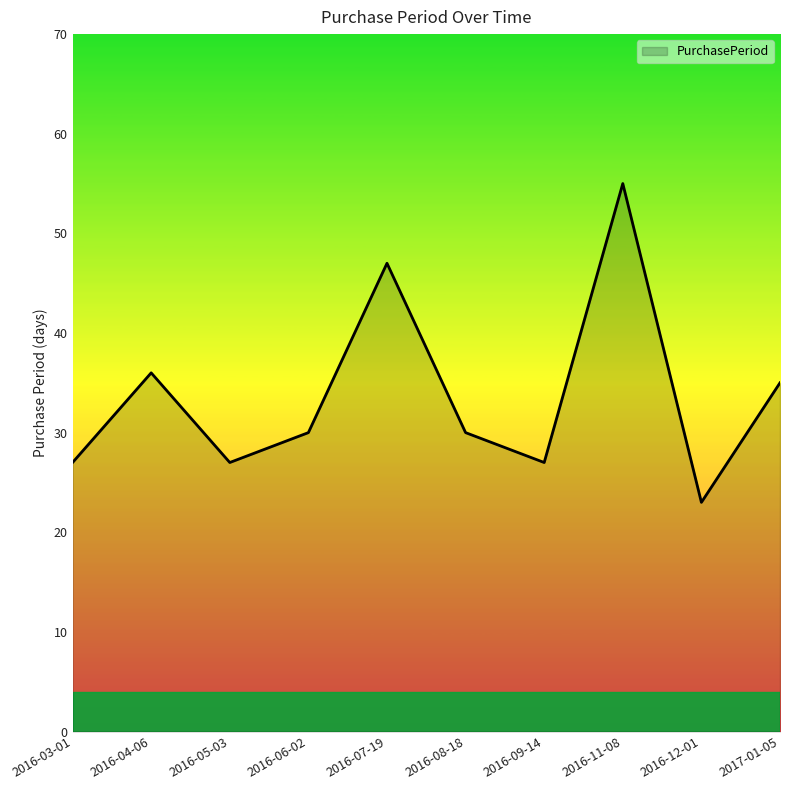

What is the greatest value displayed?

55